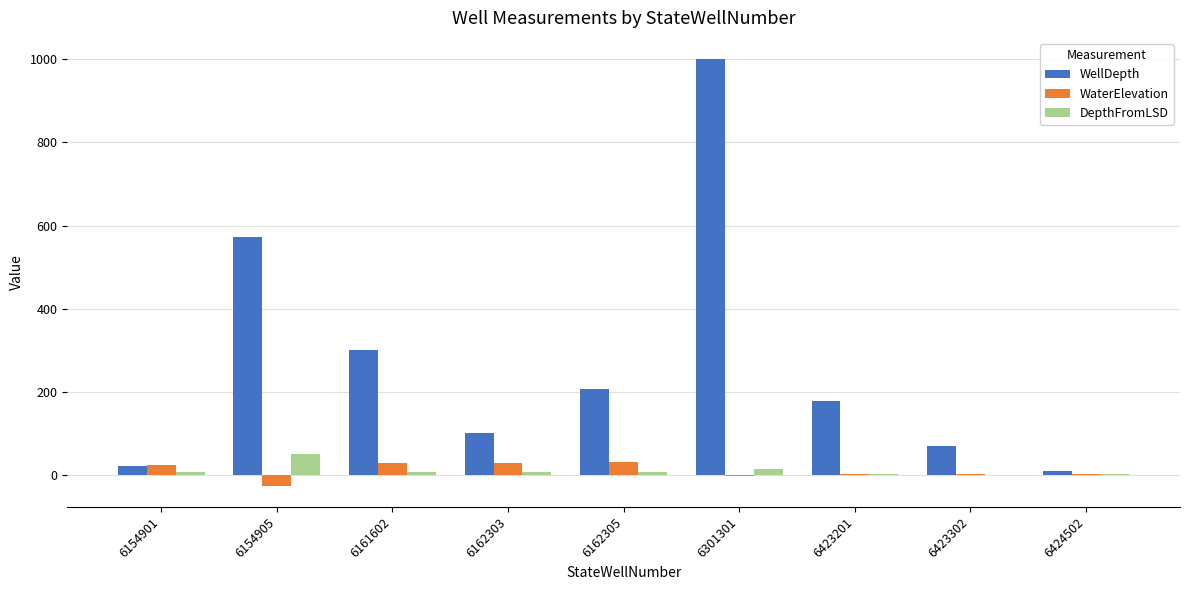

What is the spread (max minus min) of values at 6154901?

16.2